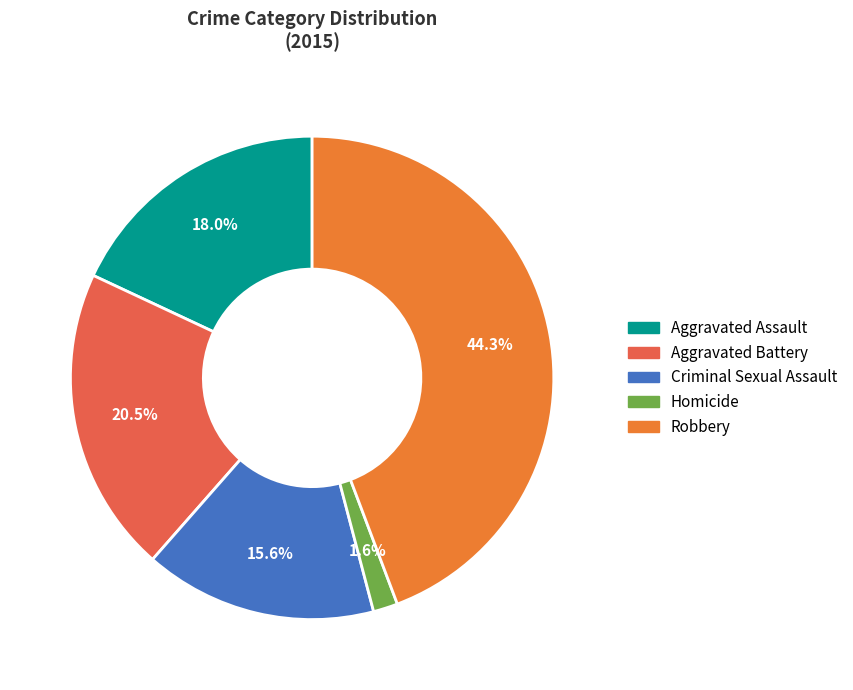

True or false: Aggravated Assault accounts for 9% of the total.

False